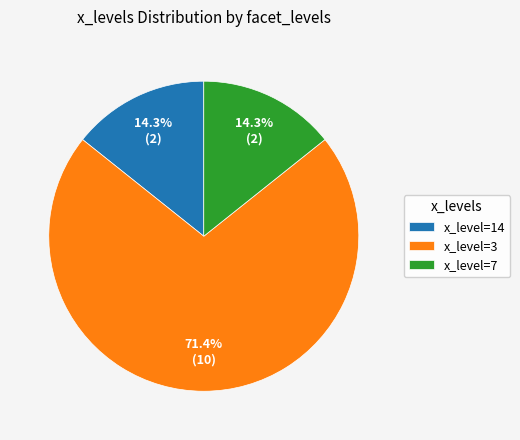

Is there any slice that represents more than half of the pie?

Yes